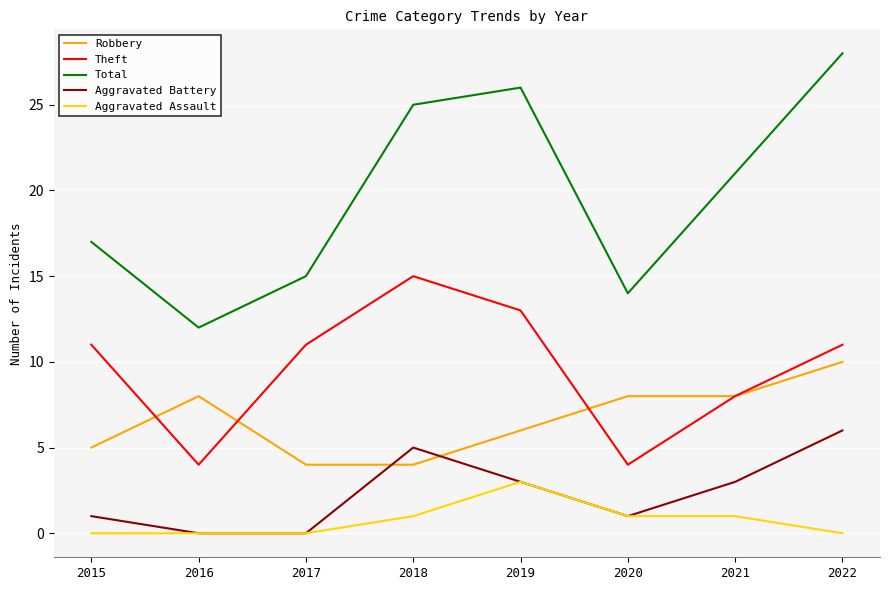

Is it true that Aggravated Battery equals 1 at 2020?

True